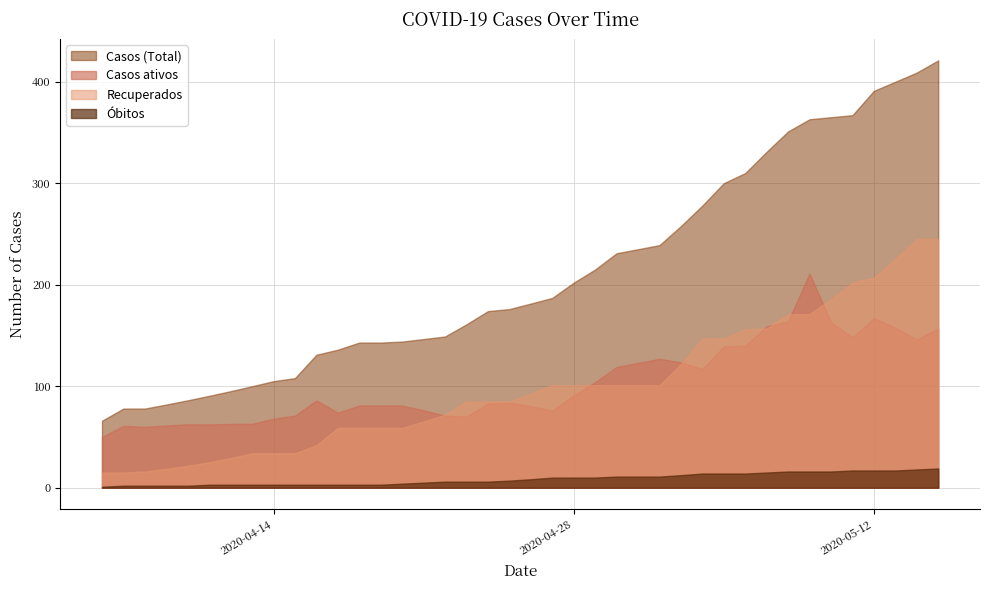

What is the greatest value displayed?

421.0